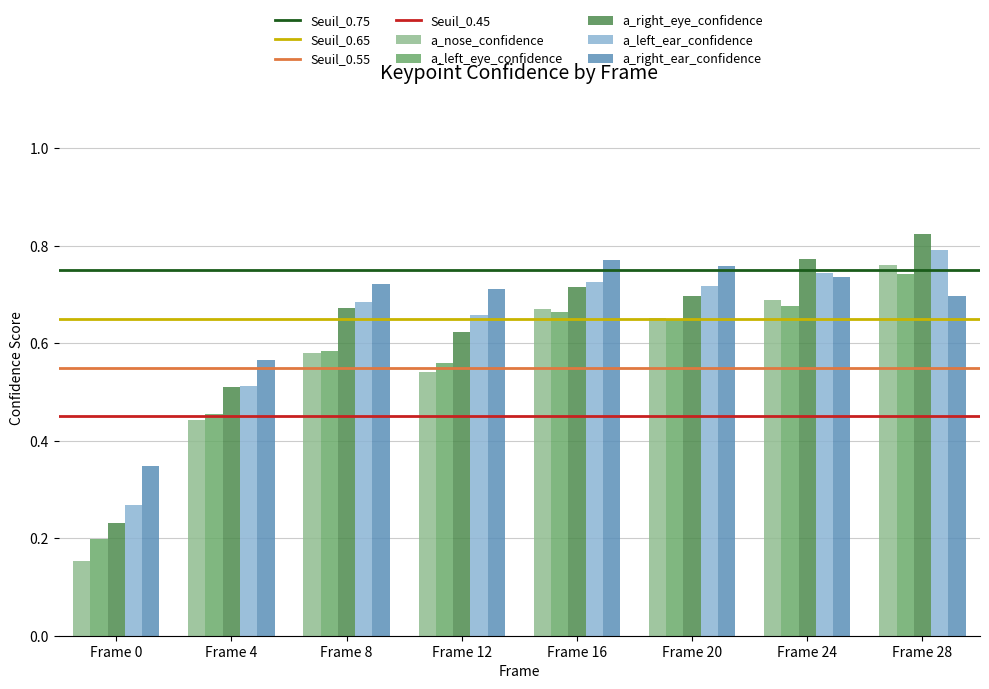

The value of a_right_ear_confidence at Frame 12 is 0.2. True or false?

False